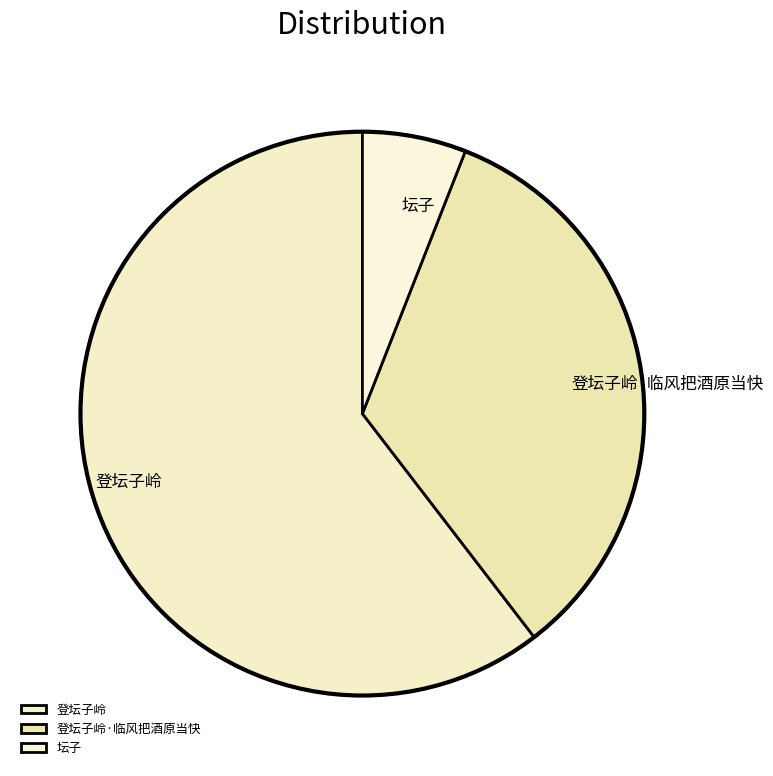

The 登坛子岭·临风把酒原当快 slice represents 34% of the pie. True or false?

True